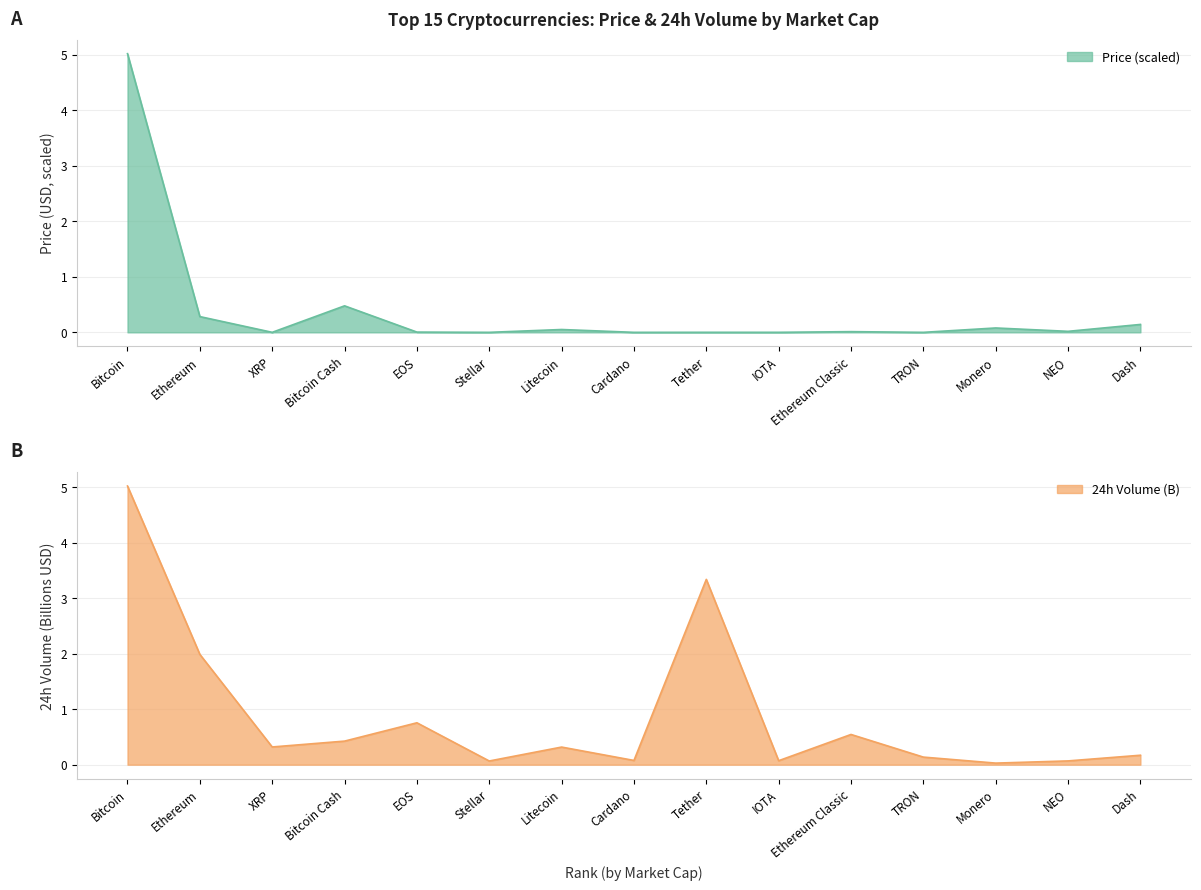

What is the maximum value for 24 Volume (B)?

5.0